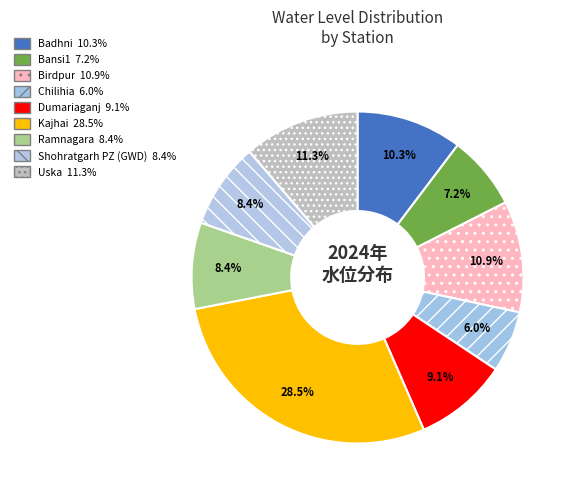

Is there any slice that represents more than half of the pie?

No